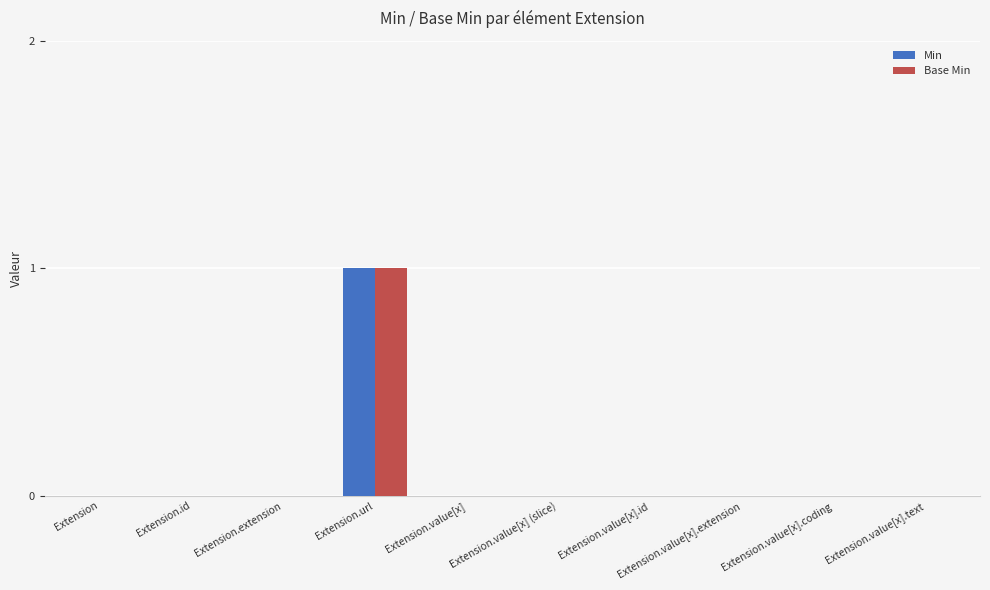

The Base Min series shows 1 at Extension.value[x].id. True or false?

False